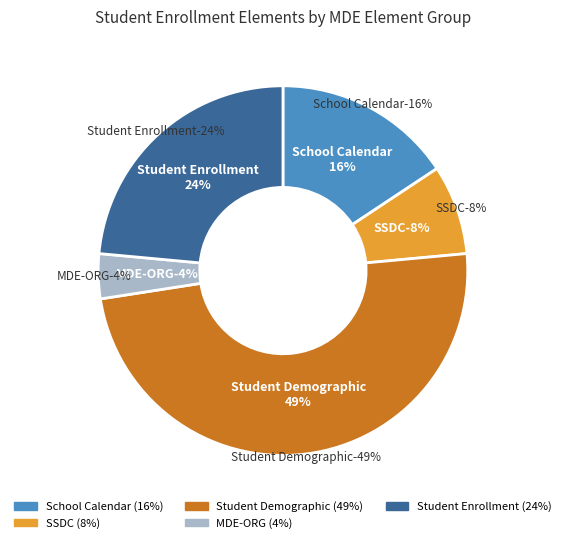

Does MDE-ORG represent more than half of the total?

No